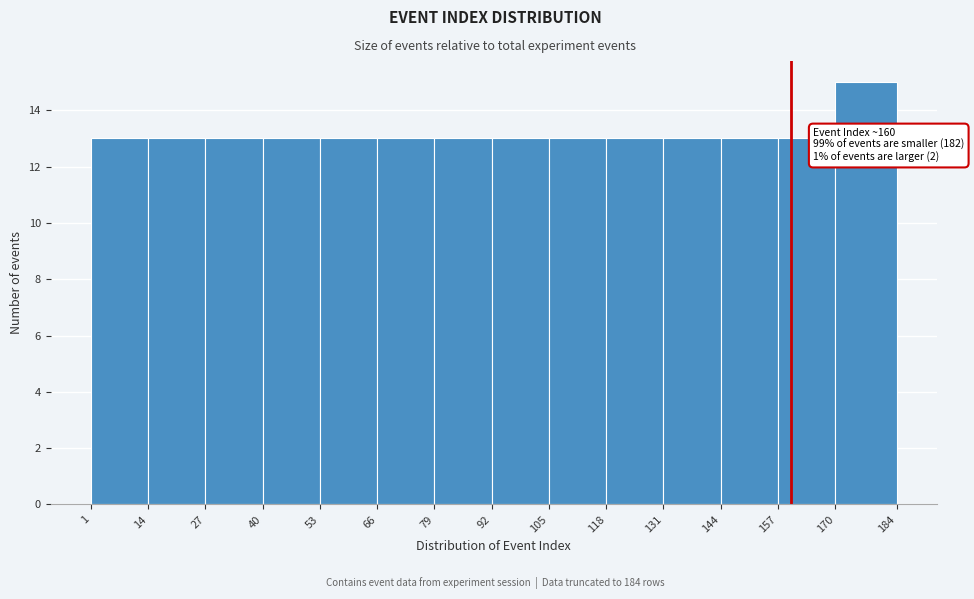

Which range on the x-axis has the tallest bar?

170 to 184